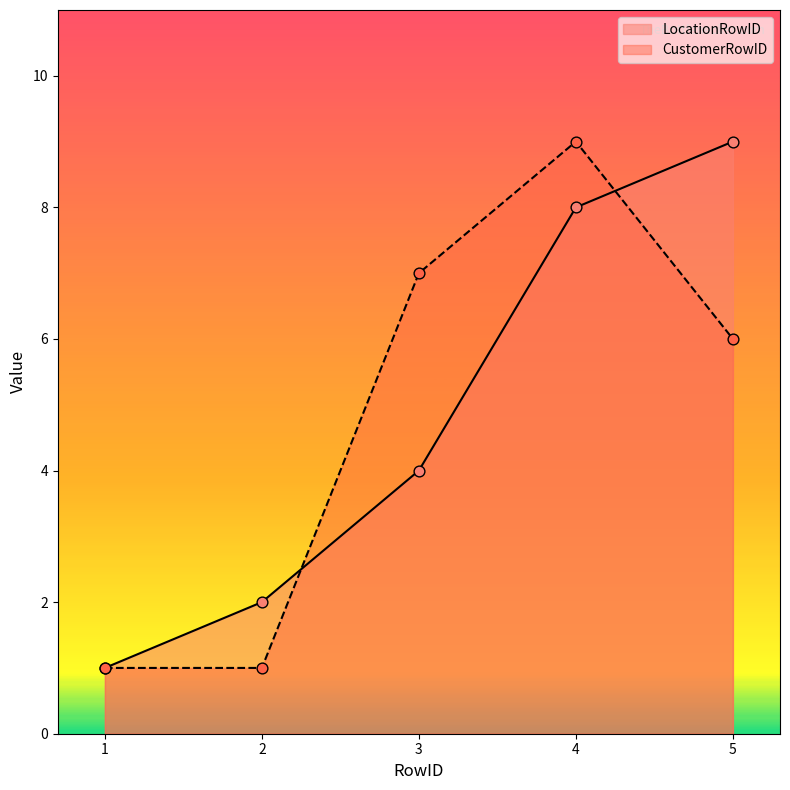

What are all the series names shown in the legend?

LocationRowID, CustomerRowID